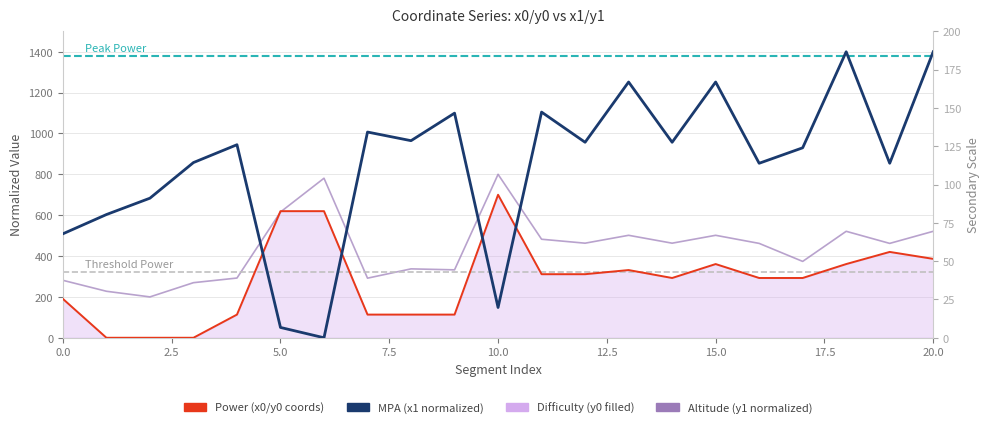

Which category has the highest value in the Power series?

10